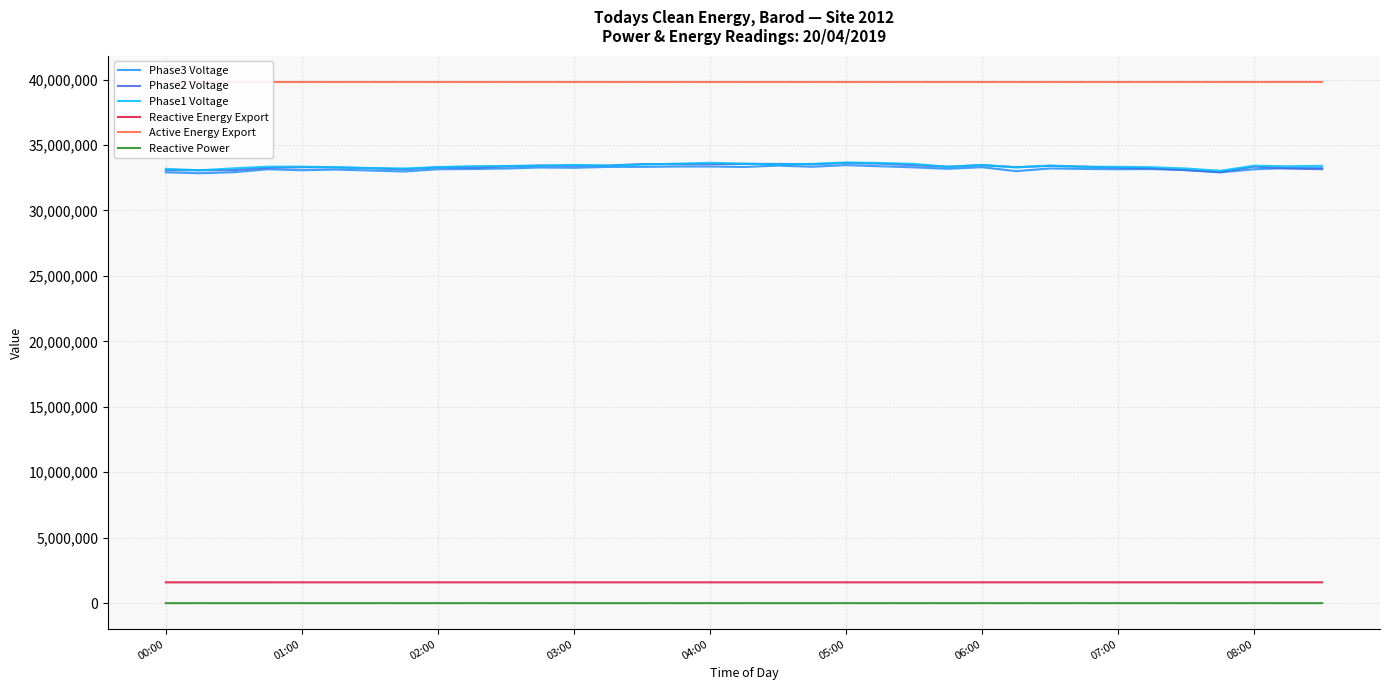

Reading left to right, list all the values displayed in this chart.

Phase3 Voltage: 32911998.4	32840998.4	32920998.4	33145998.4	33071998.4	33120998.4	33048998.4	32972998.4	33147998.4	33165998.4	33202998.4	33278998.4	33255998.4	33324998.4	33325998.4	33352998.4	33355998.4	33319998.4	33424998.4	33334998.4	33460998.4	33373998.4	33287998.4	33180998.4	33303998.4	33001998.4	33206998.4	33169998.4	33145998.4	33161998.4	33082998.4	32905998.4	33145998.4	33241998.4	33235998.4
Phase2 Voltage: 33073998.4	33070998.4	33081998.4	33254998.4	33296998.4	33286998.4	33221998.4	33134998.4	33293998.4	33269998.4	33354998.4	33429998.4	33409998.4	33428998.4	33542998.4	33532998.4	33532998.4	33552998.4	33553998.4	33522998.4	33624998.4	33569998.4	33450998.4	33338998.4	33455998.4	33303998.4	33403998.4	33343998.4	33263998.4	33209998.4	33079998.4	32932998.4	33349998.4	33198998.4	33149998.4
Phase1 Voltage: 33178998.4	33068998.4	33216998.4	33342998.4	33342998.4	33294998.4	33240998.4	33205998.4	33303998.4	33382998.4	33396998.4	33420998.4	33474998.4	33418998.4	33506998.4	33570998.4	33638998.4	33574998.4	33516998.4	33552998.4	33661998.4	33624998.4	33554998.4	33330998.4	33475998.4	33287998.4	33426998.4	33335998.4	33331998.4	33301998.4	33203998.4	33026998.4	33412998.4	33372998.4	33406998.4
Reactive Energy Export: 1587866.0	1587889.0	1587913.0	1587937.0	1587961.0	1587984.0	1588008.0	1588032.0	1588056.0	1588079.0	1588103.0	1588127.0	1588151.0	1588174.0	1588198.0	1588222.0	1588246.0	1588270.0	1588294.0	1588318.0	1588342.0	1588365.0	1588389.0	1588413.0	1588437.0	1588459.0	1588481.0	1588504.0	1588527.0	1588549.0	1588569.0	1588585.0	1588598.0	1588606.0	1588608.0
Active Energy Export: 39810809.0	39810809.0	39810809.0	39810809.0	39810809.0	39810809.0	39810809.0	39810809.0	39810809.0	39810809.0	39810809.0	39810809.0	39810809.0	39810809.0	39810809.0	39810809.0	39810809.0	39810809.0	39810809.0	39810809.0	39810809.0	39810809.0	39810809.0	39810809.0	39810809.0	39810813.0	39810836.0	39810899.0	39811042.0	39811289.0	39811656.0	39812150.0	39812775.0	39813521.0	39814392.0
Reactive Power: 95.0	95.0	95.0	95.0	95.0	95.0	95.0	94.0	95.0	95.0	95.0	95.0	96.0	96.0	96.0	96.0	96.0	95.0	95.0	95.0	95.0	95.0	95.0	95.0	89.0	88.0	93.0	91.0	88.0	85.0	73.0	60.0	45.0	19.0	-9.0